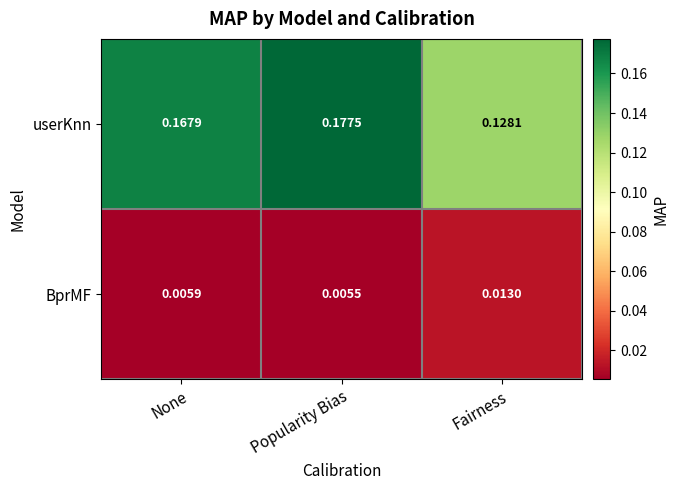

Rank the categories by BprMF value from lowest to highest.

Popularity Bias, None, Fairness